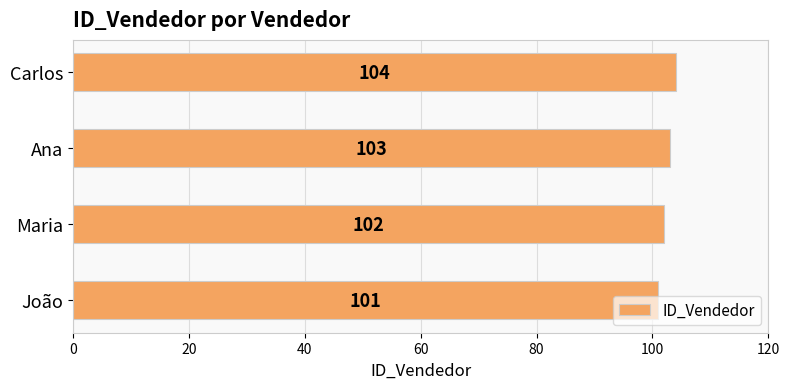

True or false: the data shows 101 at João.

True